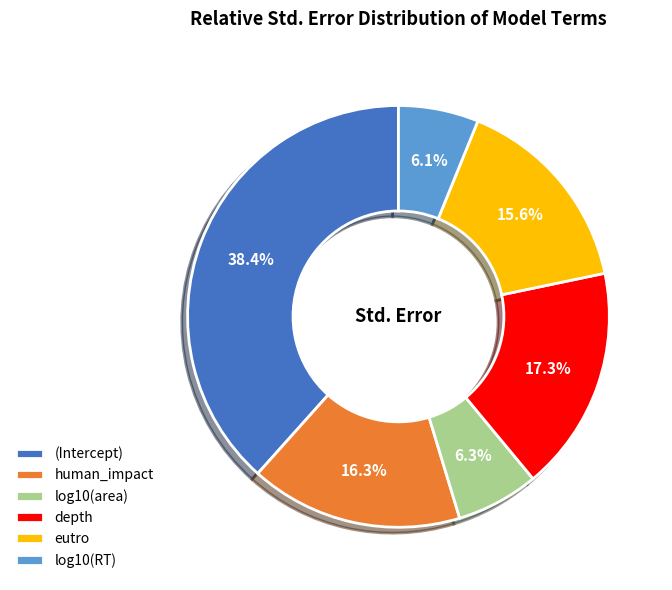

Does depth account for over 50% of the chart?

No